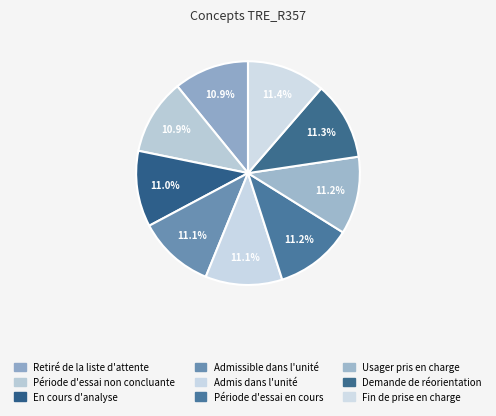

Is the sum of Admissible dans l'unité and Usager pris en charge greater than half?

No